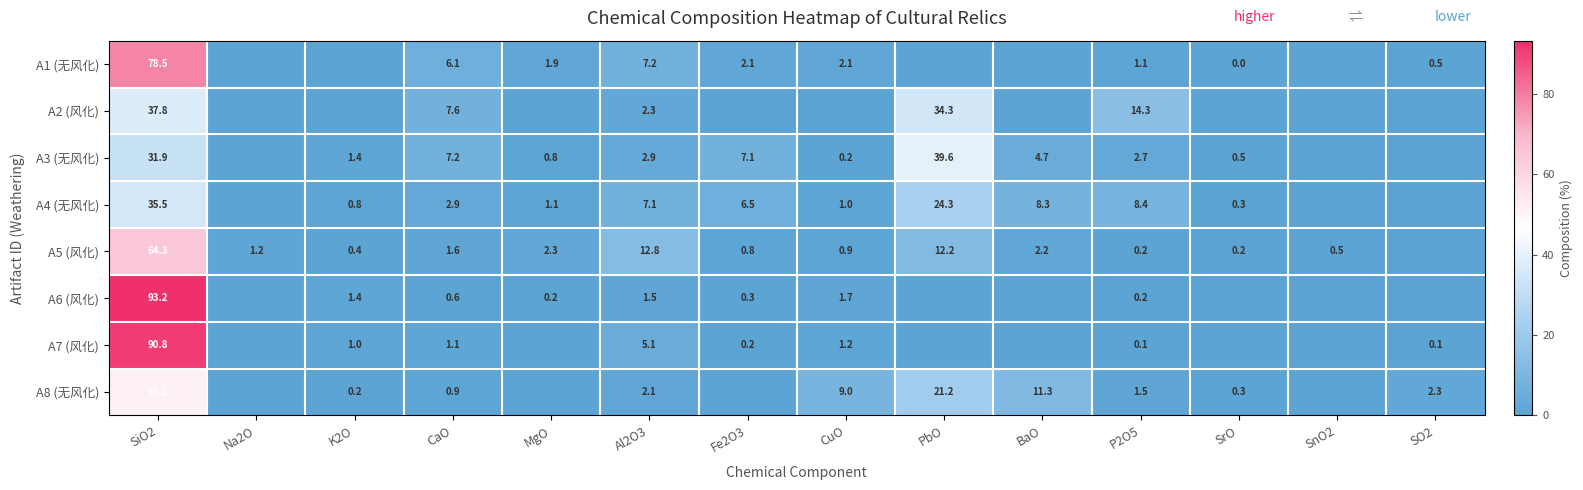

The value of A8 (无风化) at CaO is 0.9. True or false?

True